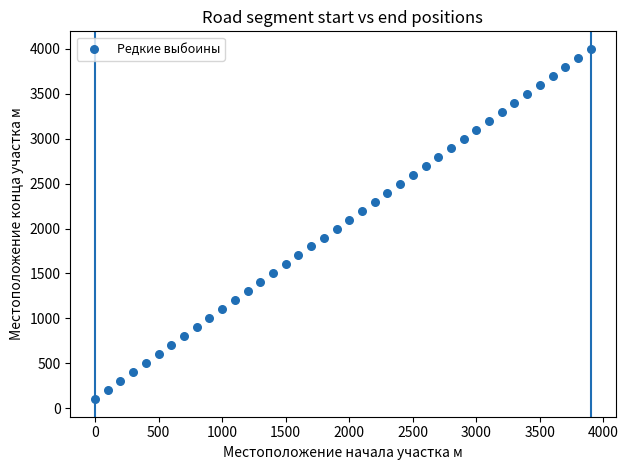

What is the range of X values (max minus min)?

3900